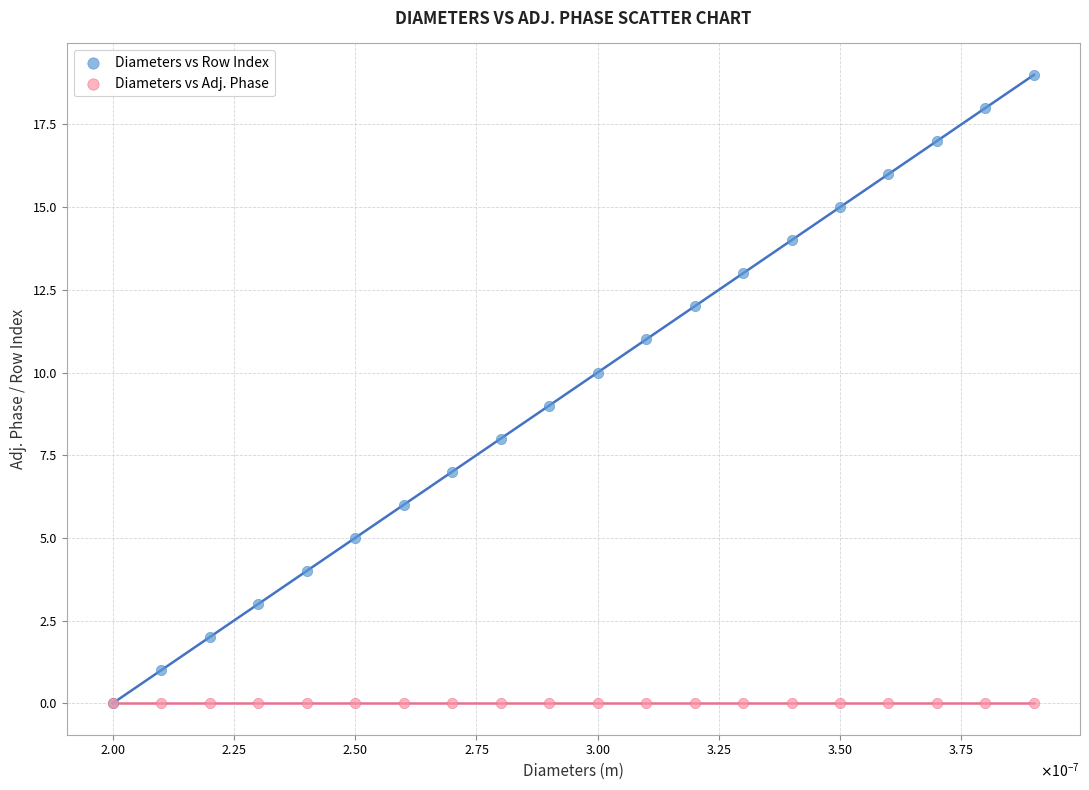

What are all the series names shown in the legend?

Diameters vs Row Index, Diameters vs Adj. Phase